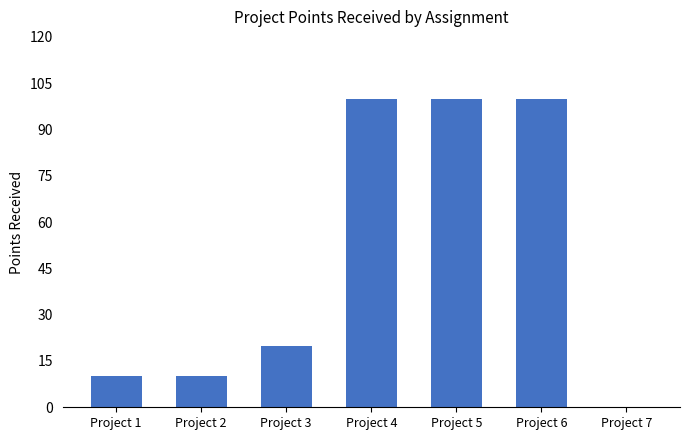

What is the difference between the values at Project 1 and Project 3?

10